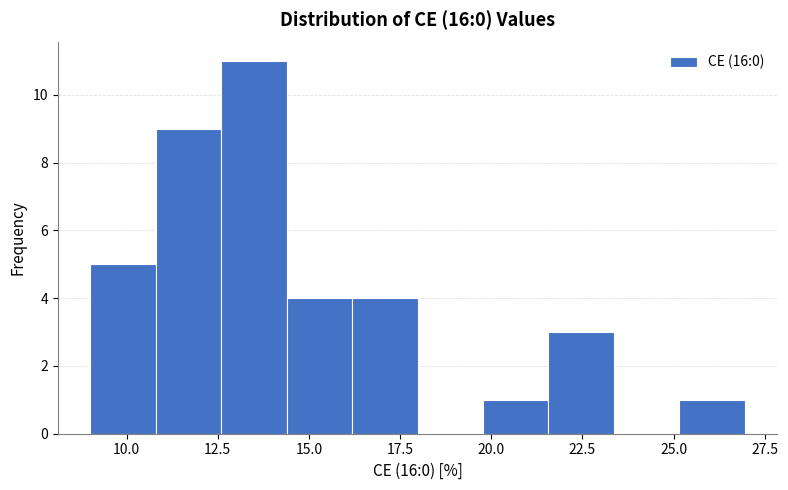

Around what value on the x-axis is the tallest bar? Give the approximate position of its centre, as read against the axis.

13.5